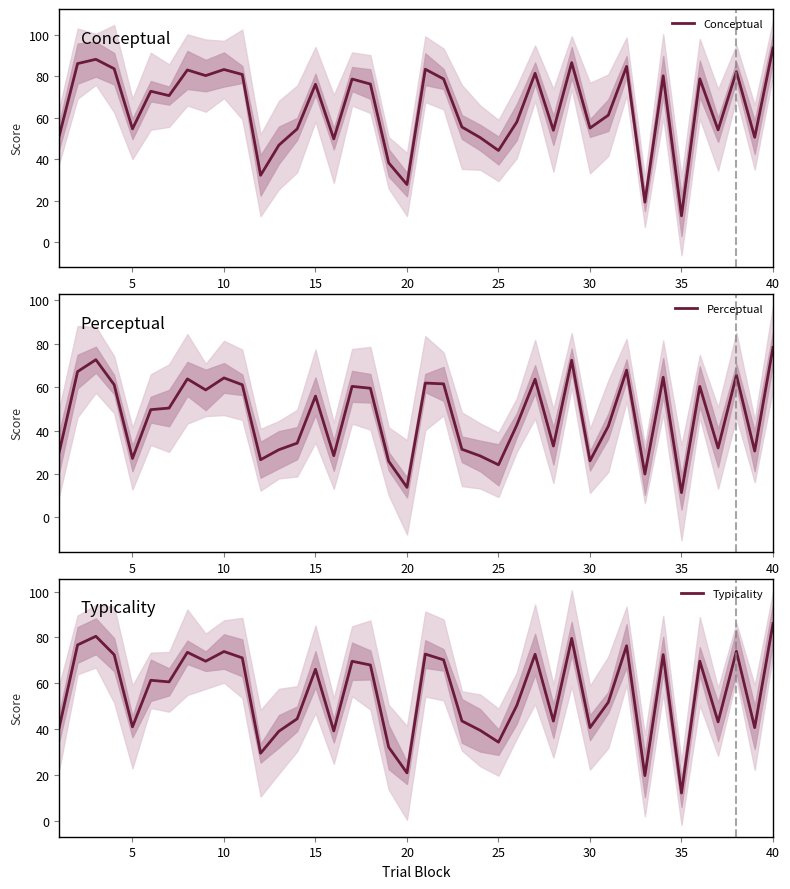

The value of Perceptual at 5 is 27.2. True or false?

True